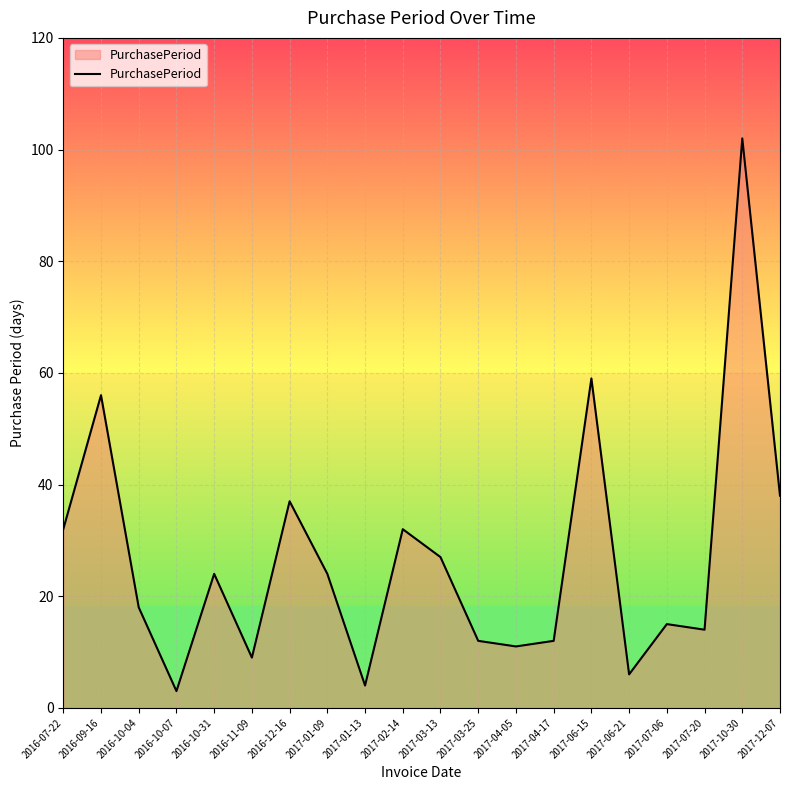

What is the change in value from 2016-12-16 to 2017-06-21?

-31